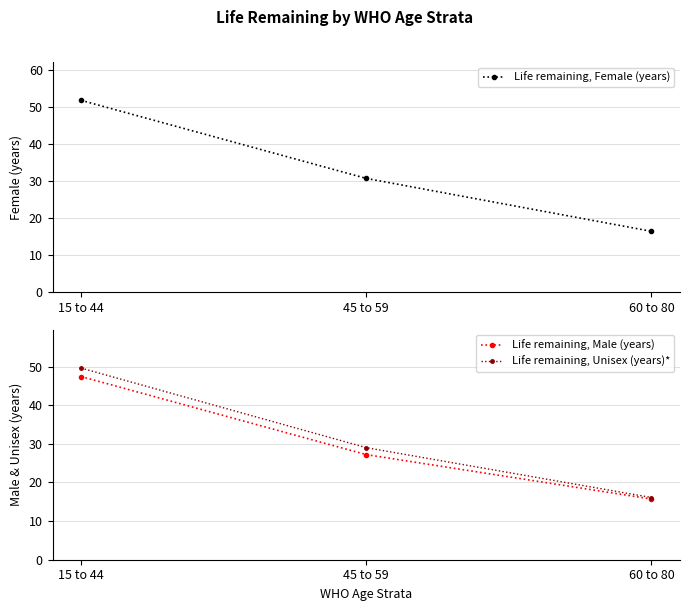

Does the chart have visible grid lines?

Yes